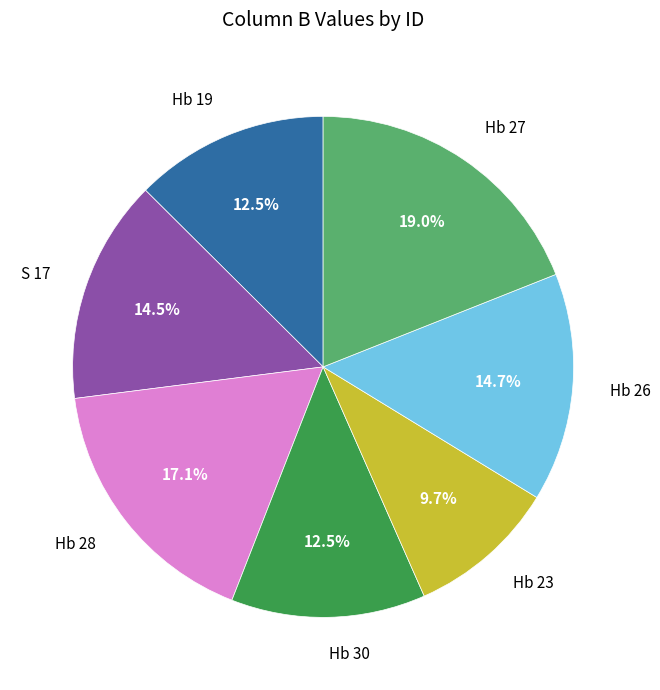

Is Hb 19 the majority of the pie?

No